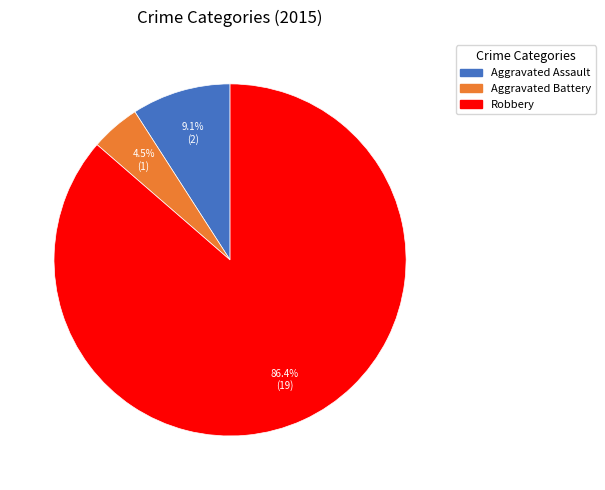

Does any single category account for the majority?

Yes